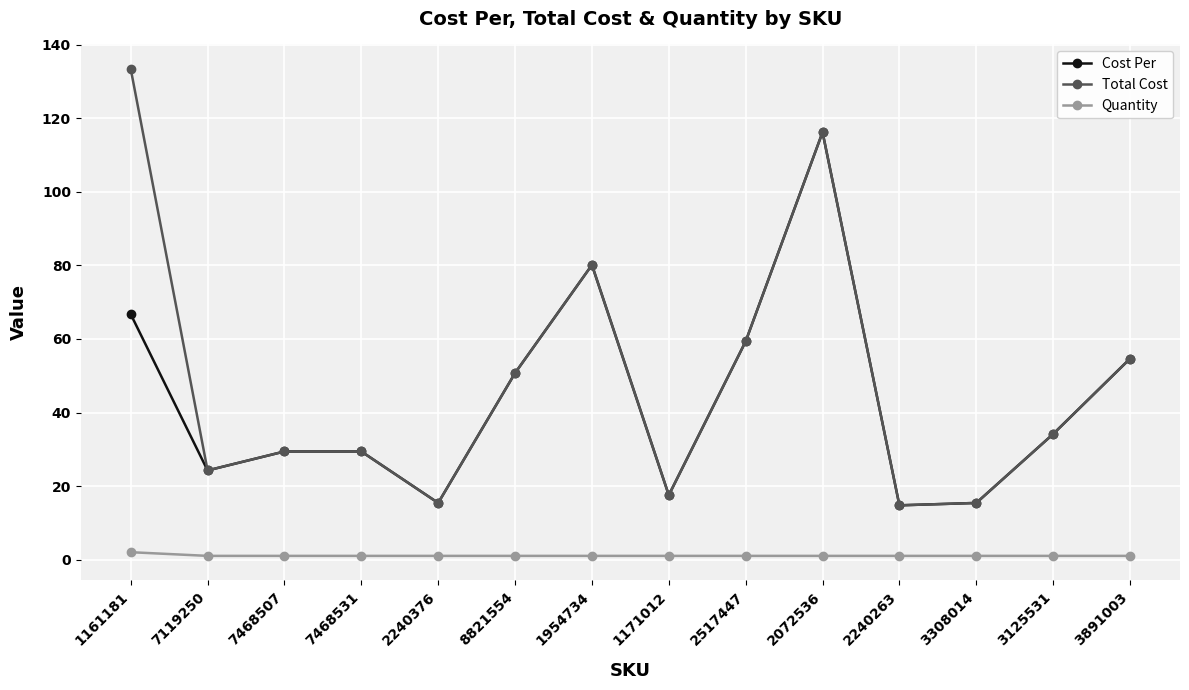

What position from the right is 8821554?

9